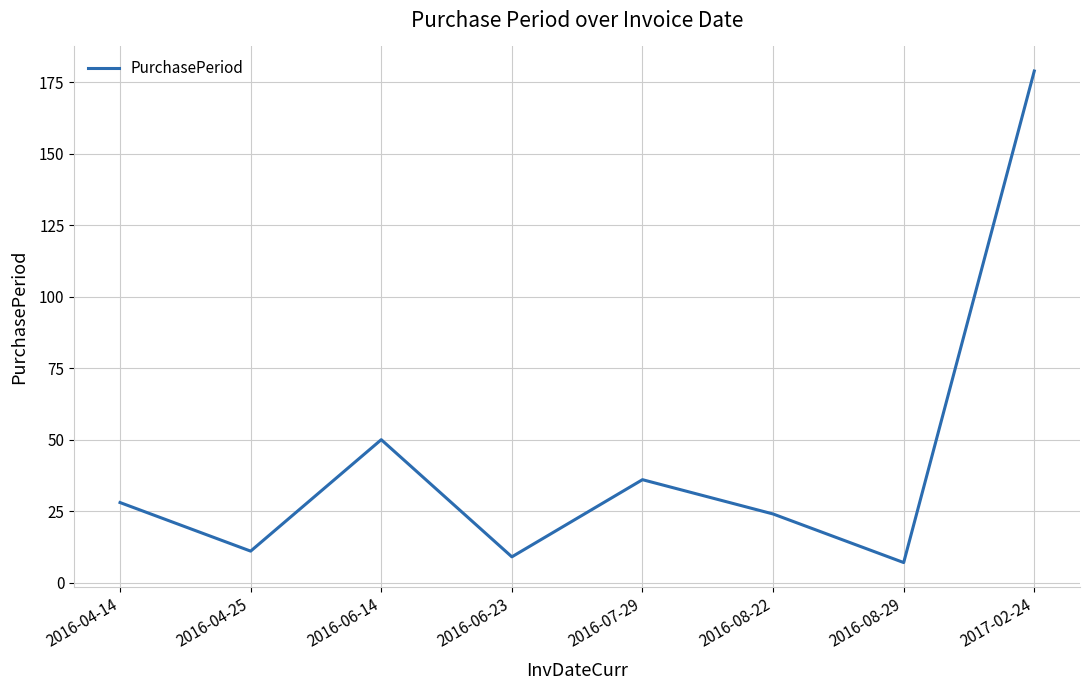

The value at 2016-06-14 is 50. True or false?

True